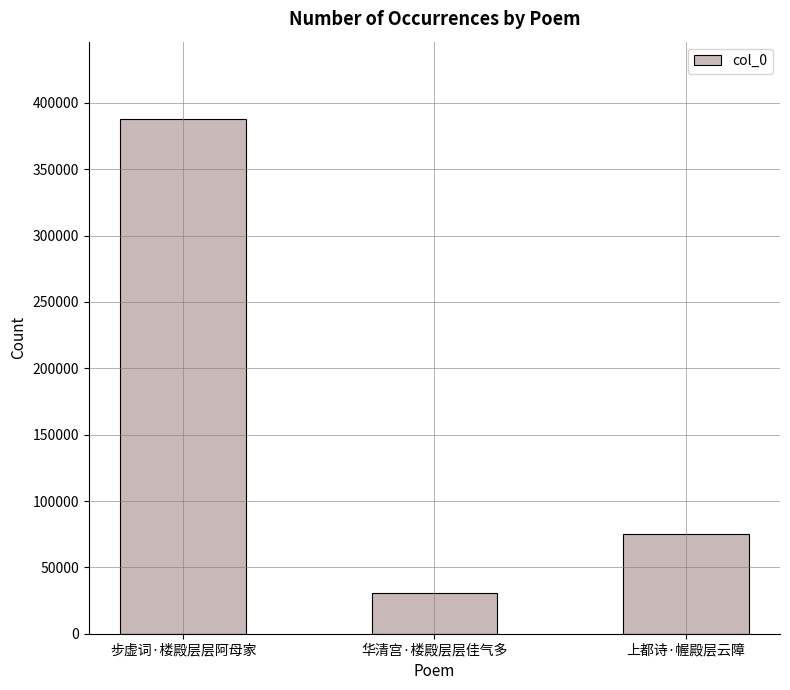

What is the maximum value shown in the chart?

387936